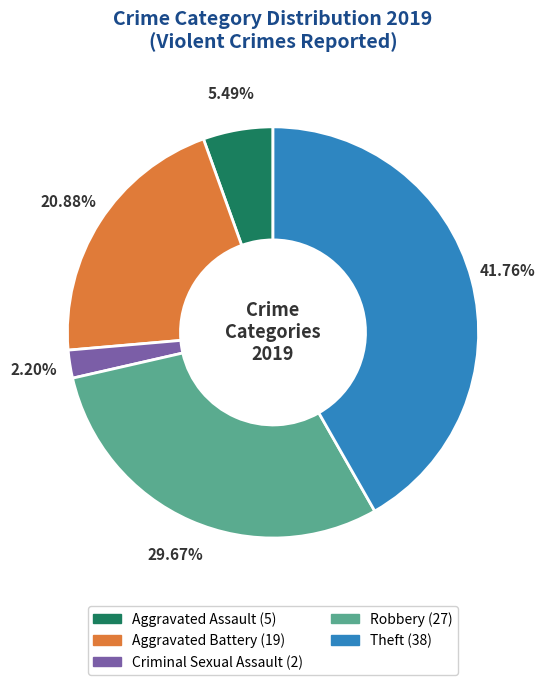

Does any single category account for the majority?

No